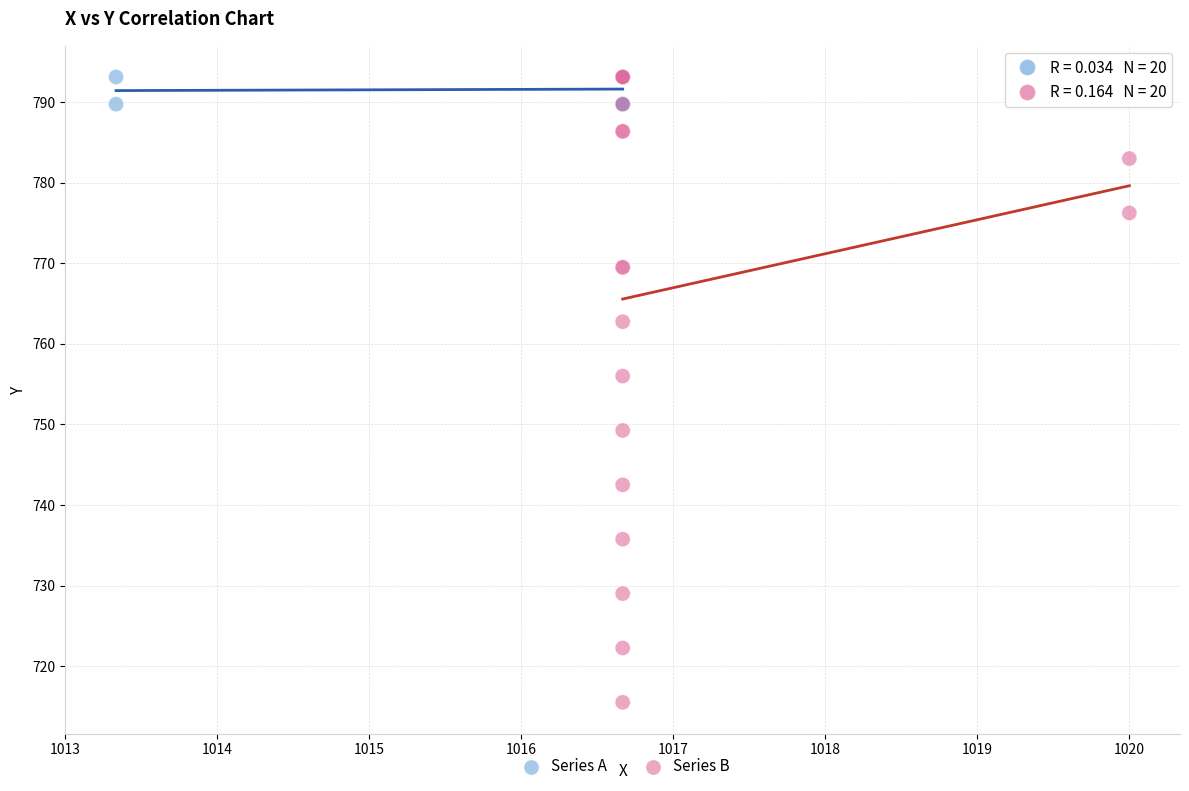

Which series reaches the minimum Y coordinate?

Series B